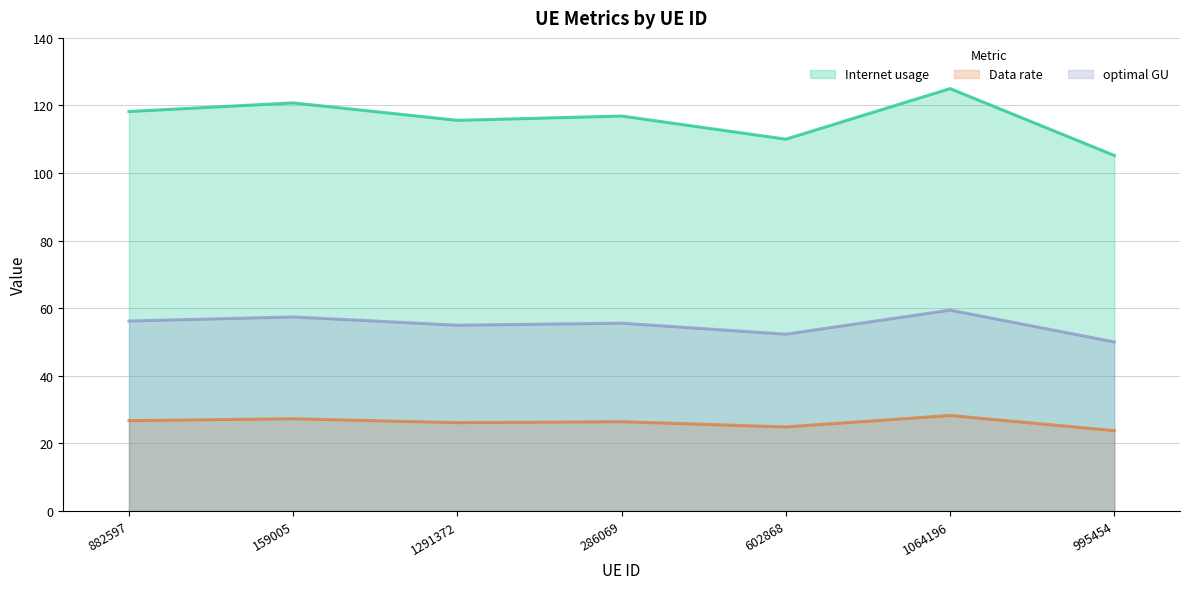

True or false: Data rate and Internet usage intersect in this chart.

False